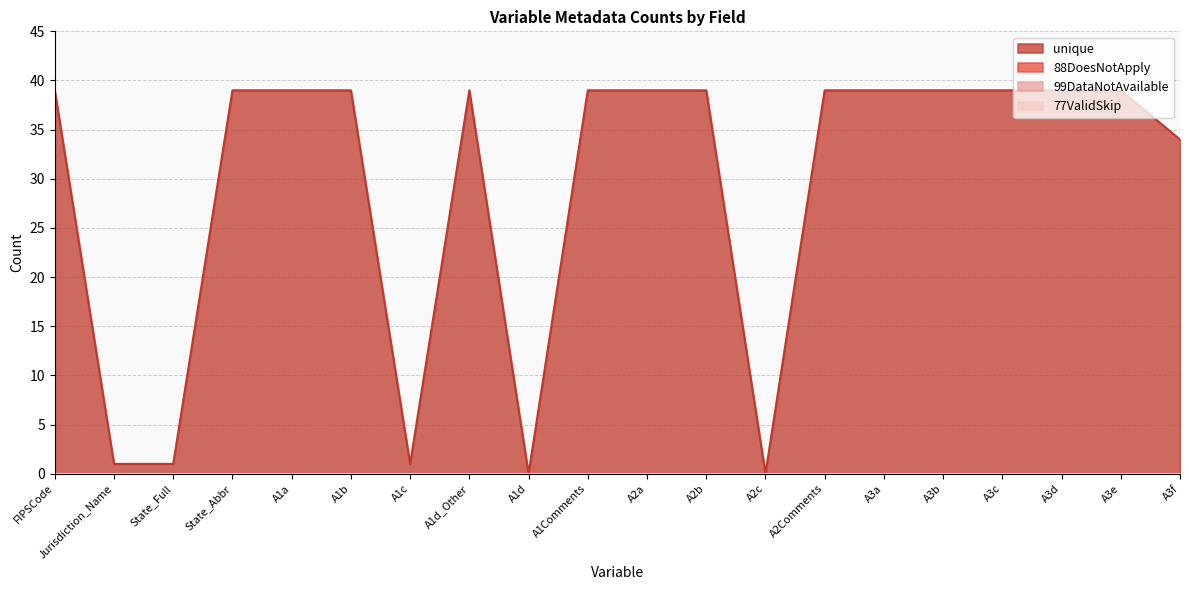

What are all the series names shown in the legend?

unique, 88DoesNotApply, 99DataNotAvailable, 77ValidSkip